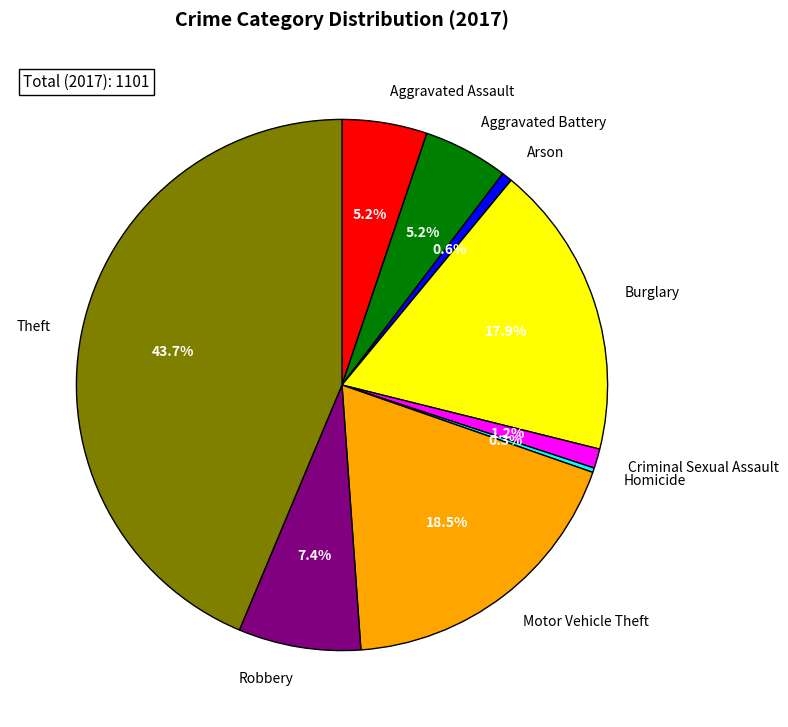

True or false: Aggravated Battery accounts for 19% of the total.

False